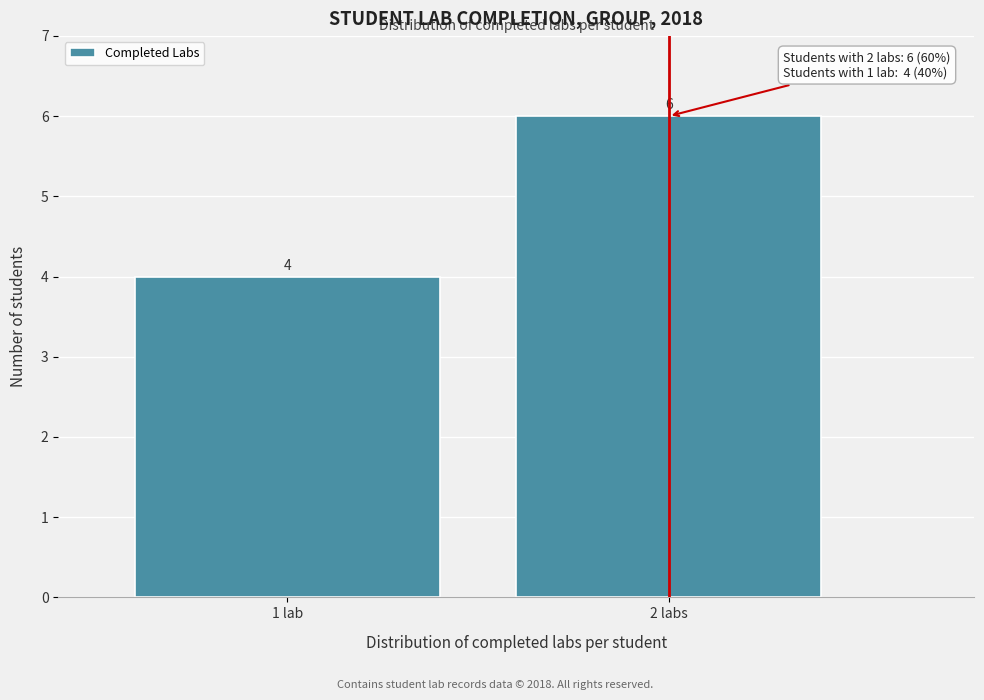

Reading left to right, list all the values displayed in this chart.

4	6